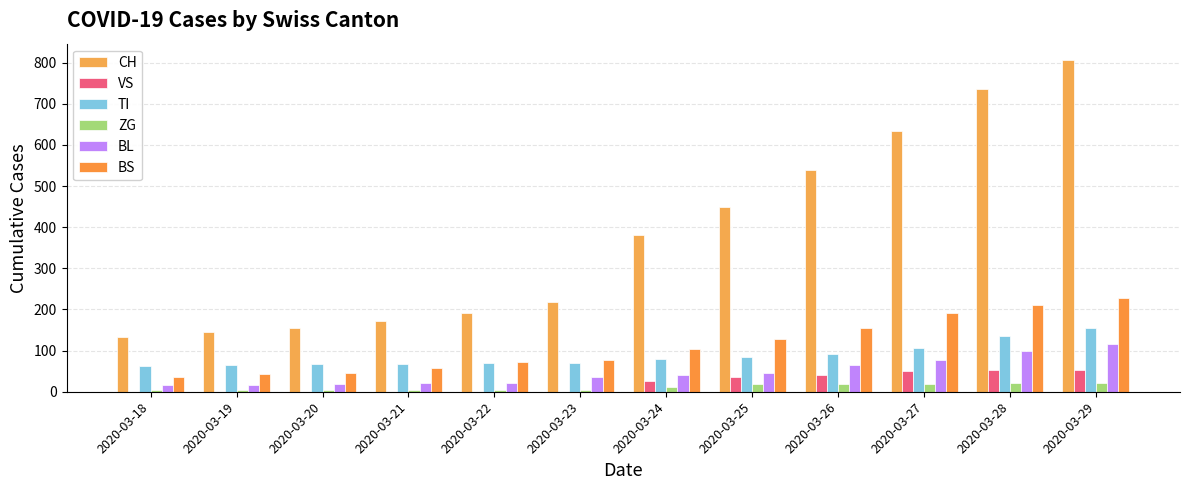

What is the sum of all BL values?

569